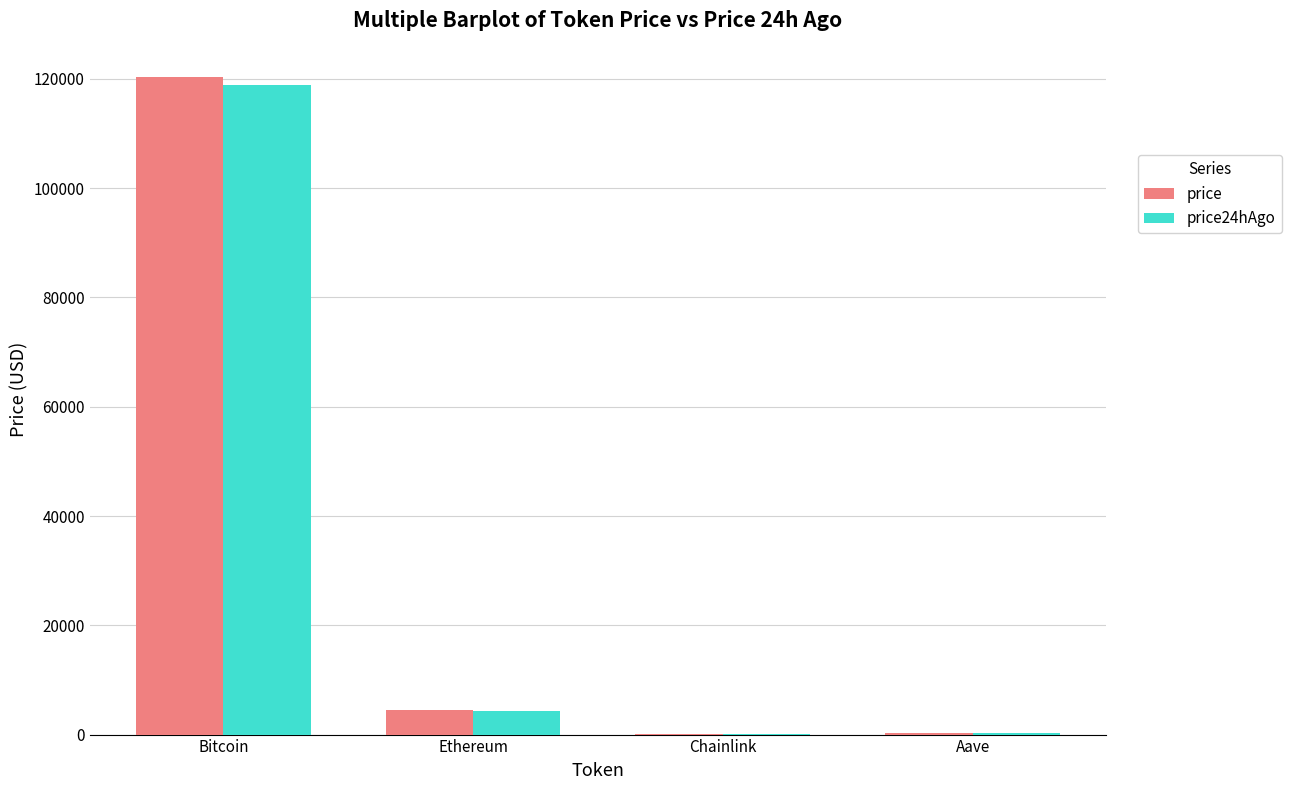

Which series changed the most between Bitcoin and Aave?

price